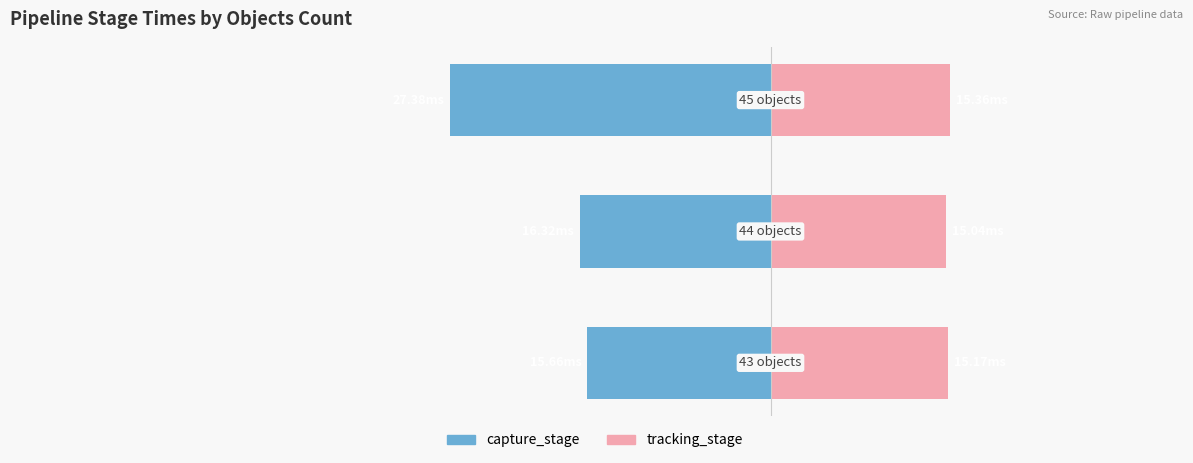

Which series changed the most between 0 and 2?

capture_stage